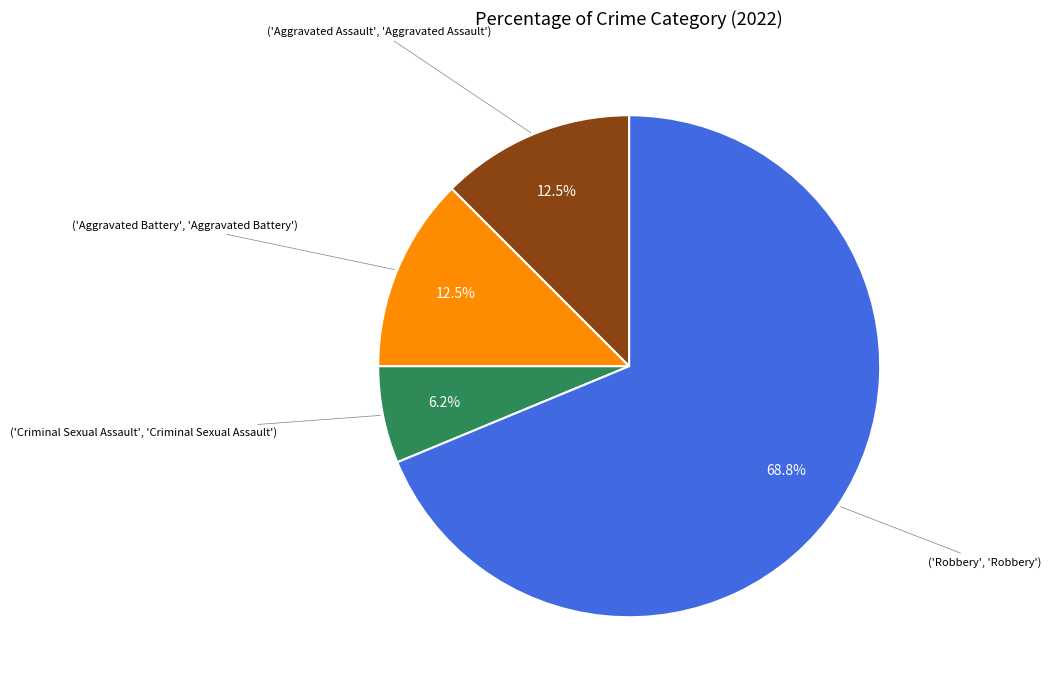

How many segments does this pie chart have?

4